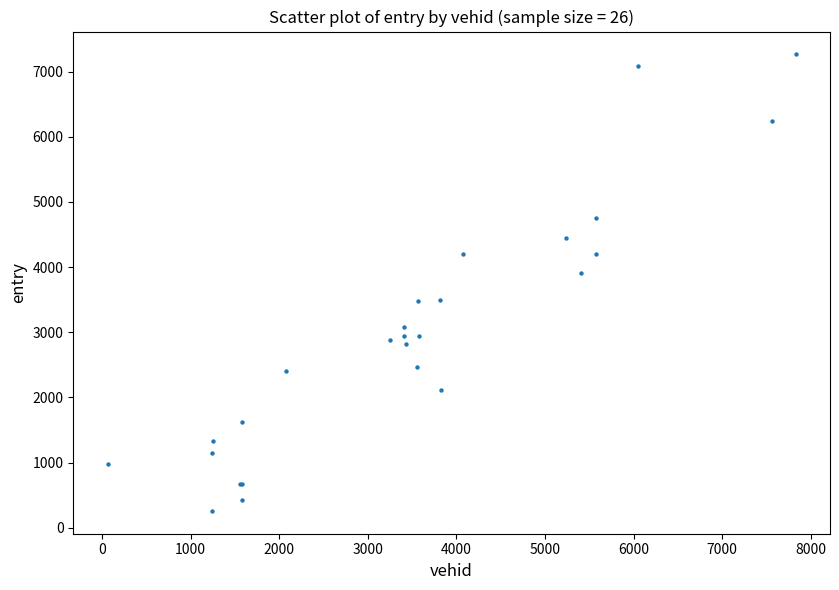

What Y value in the scatter plot is closest to 3760?

3904.5